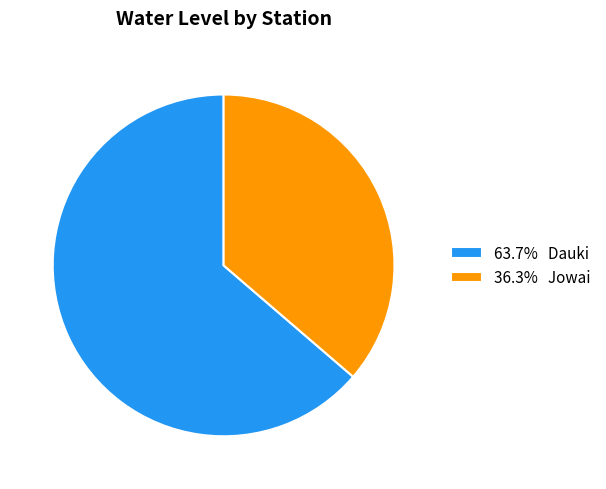

Does 63.7% Dauki account for over 50% of the chart?

Yes